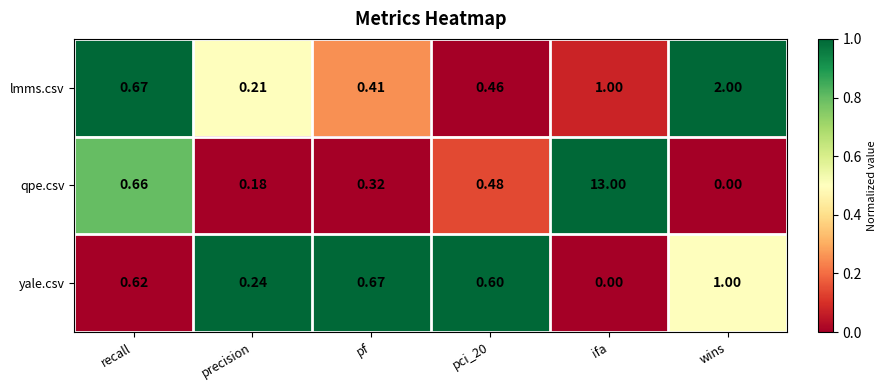

Which series has the largest total across all categories?

qpe.csv